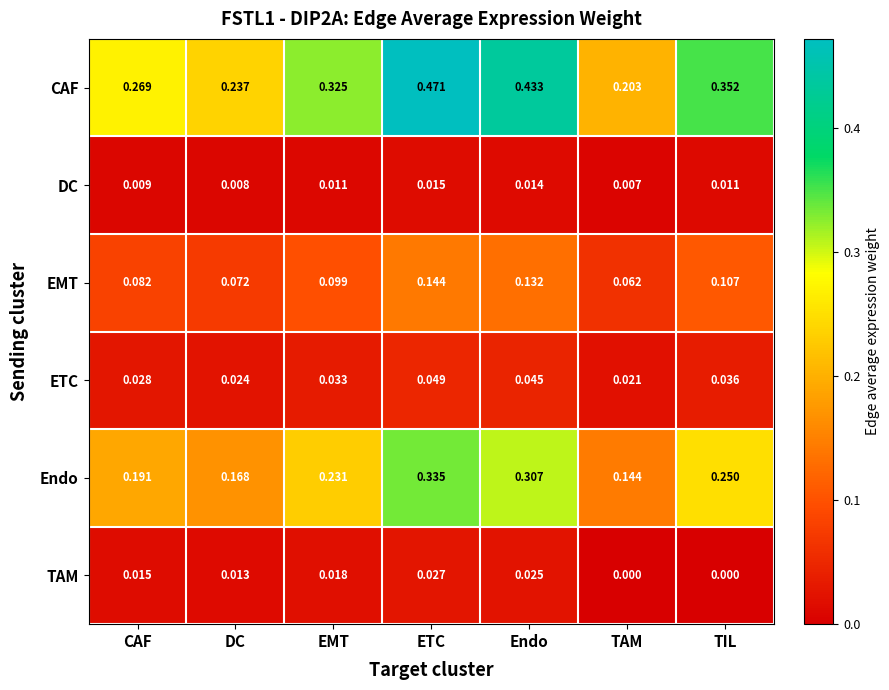

Rank the series by their maximum value, from lowest to highest.

DC, TAM, ETC, EMT, Endo, CAF